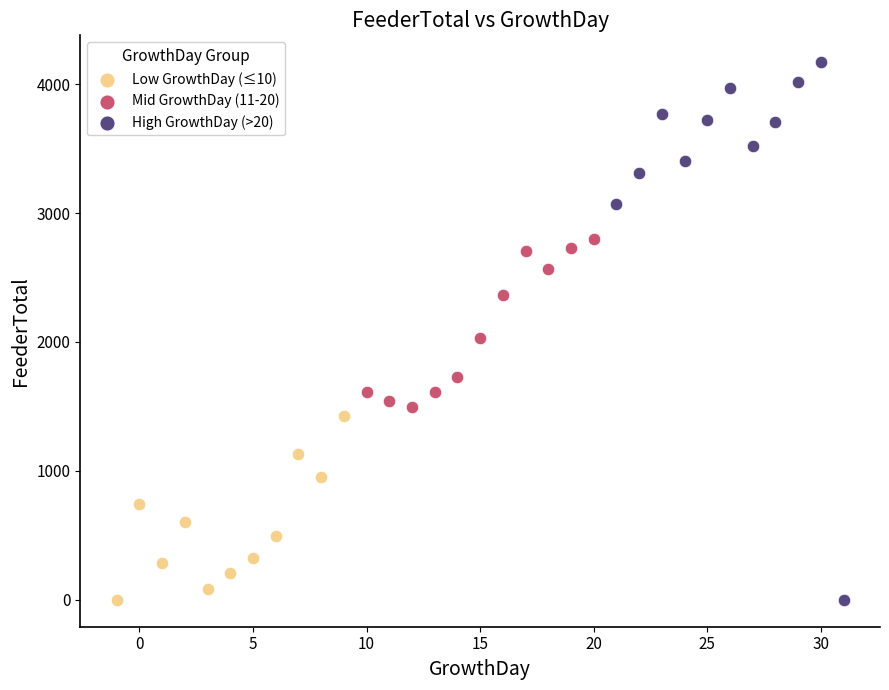

Which series contains the highest Y value?

High GrowthDay (>20)